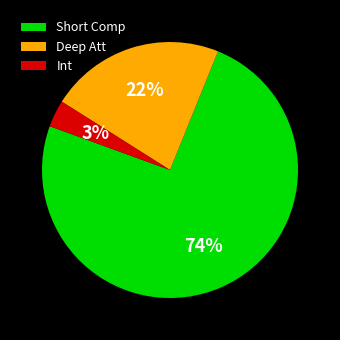

What is the smallest slice in the pie chart?

Int